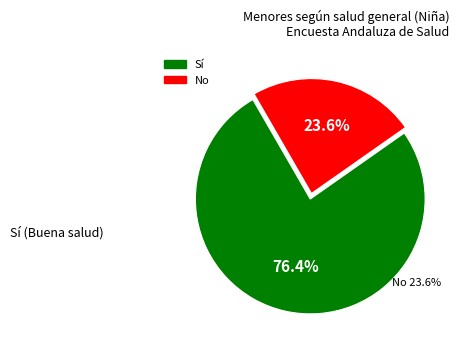

Does any single category account for the majority?

Yes